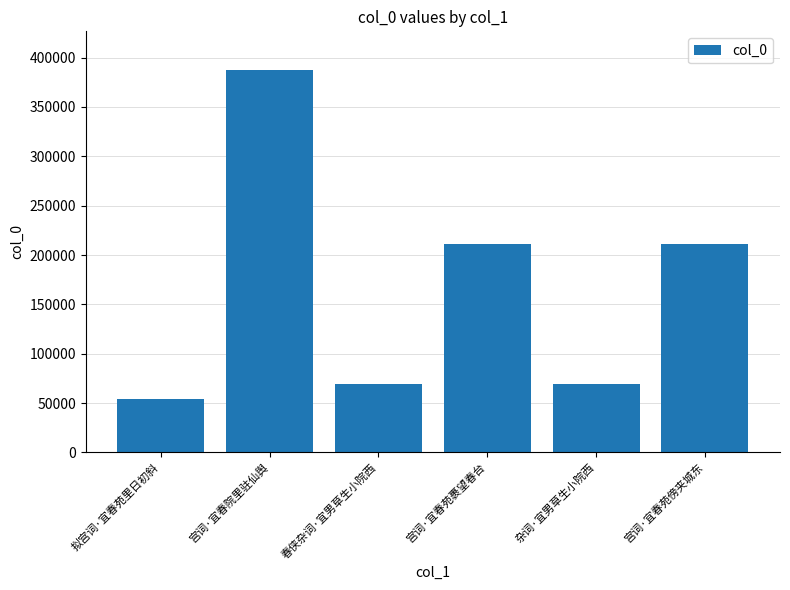

Where does the data first go above 211313?

宫词·宜春院里驻仙舆